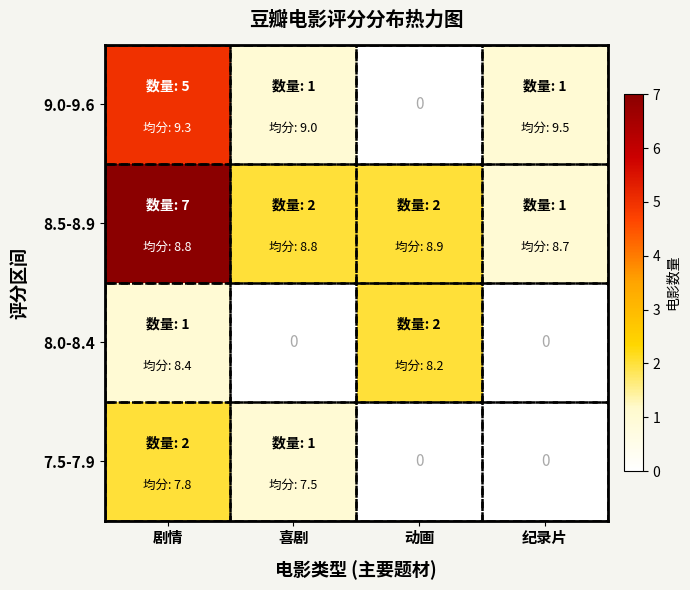

What is the difference between the 7.5-7.9 values at 剧情 and 喜剧?

1